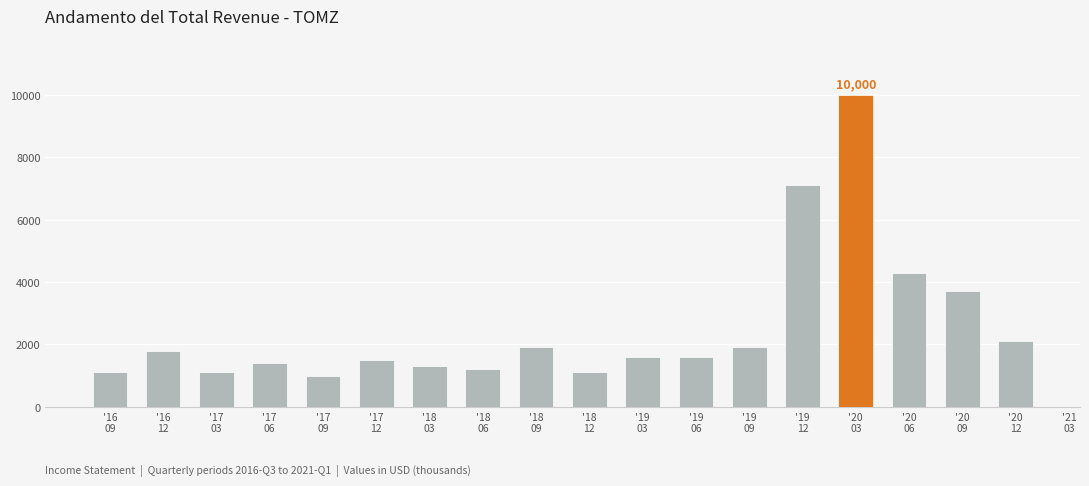

What is the value of the 18th bar from the left?

2100